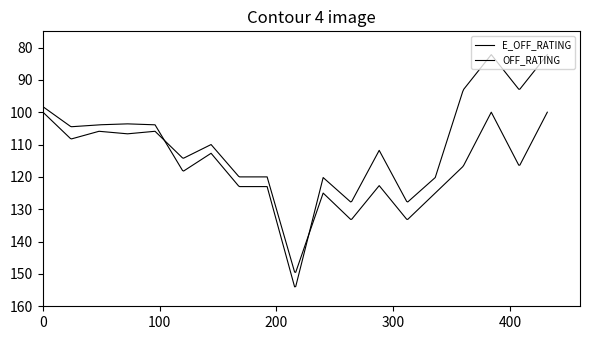

What is the average value of the OFF_RATING series?

116.5